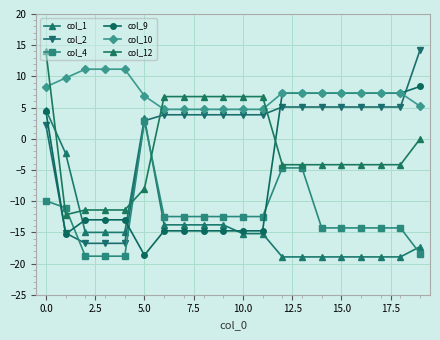

True or false: col_10 and col_1 intersect in this chart.

False